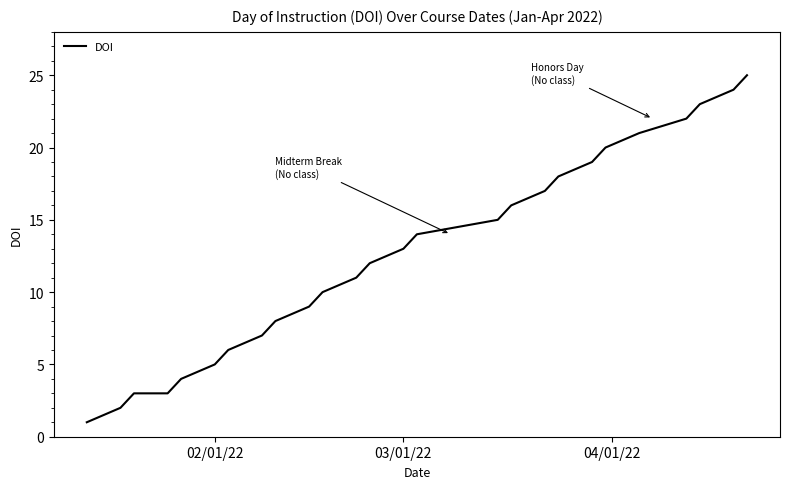

What is the maximum value shown in the chart?

25